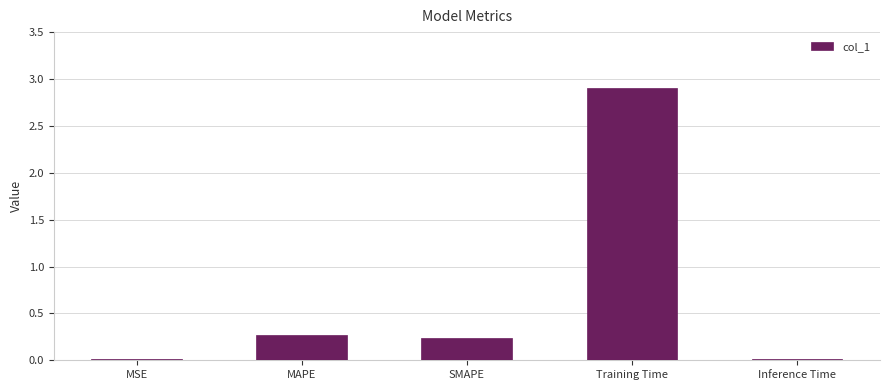

Is it true that the value at Training Time is 2.9?

True